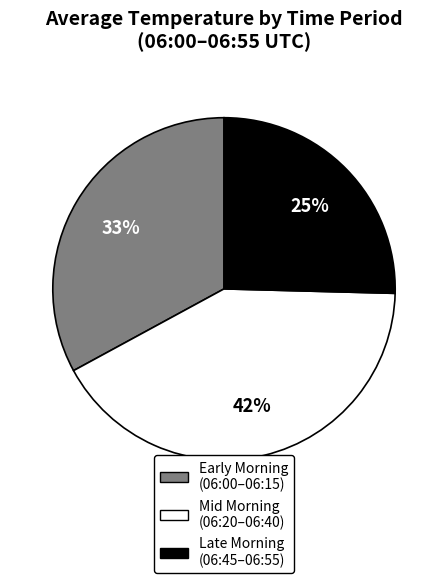

Is it true that Mid Morning (06:20–06:40) is 42% of the pie?

True